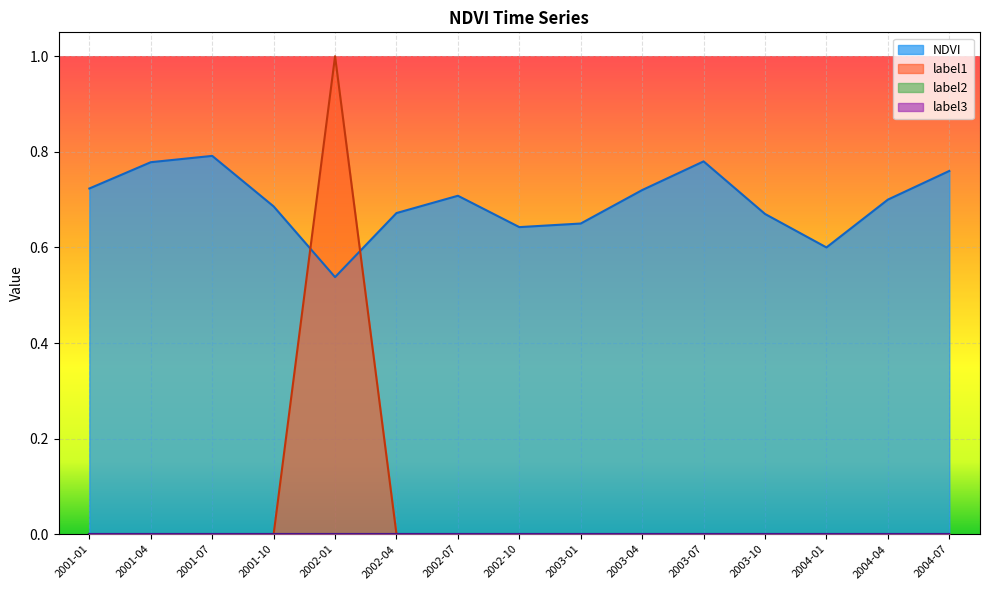

The label1 series shows 0.0 at 2004-04. True or false?

True